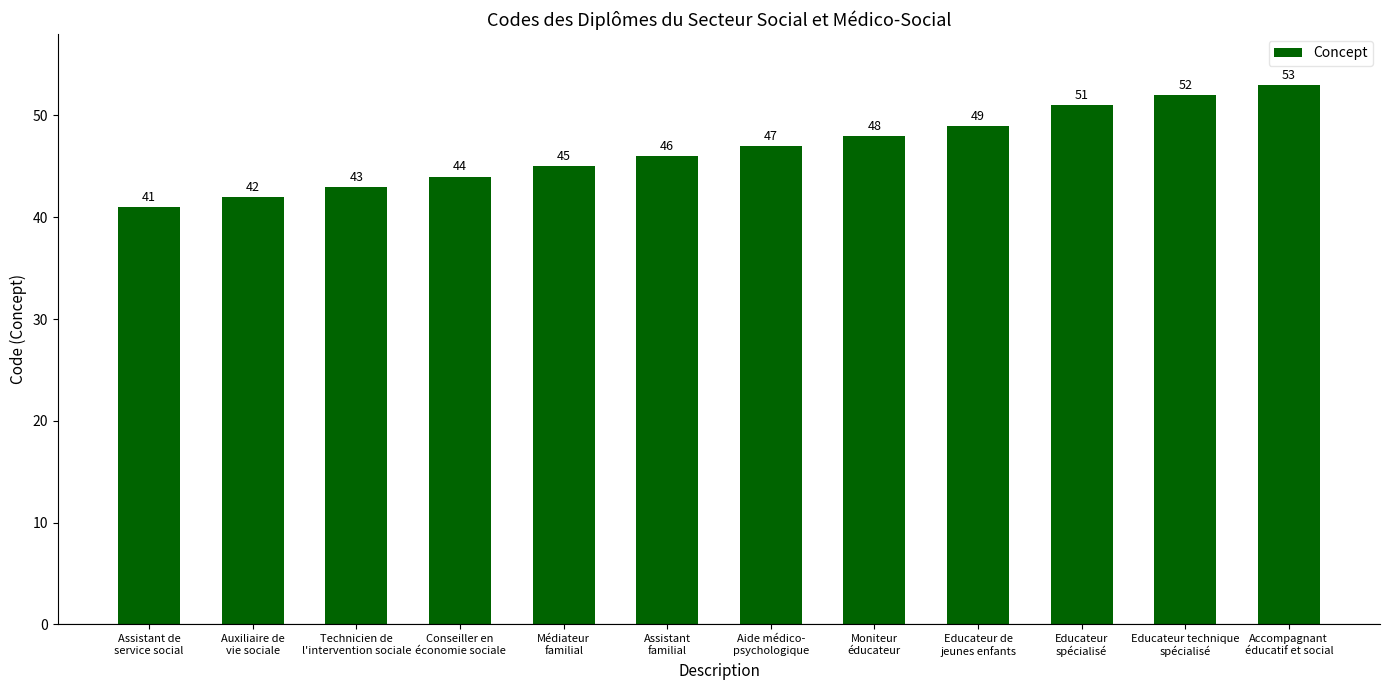

Which label corresponds to the smallest value in the chart?

Assistant de
service social